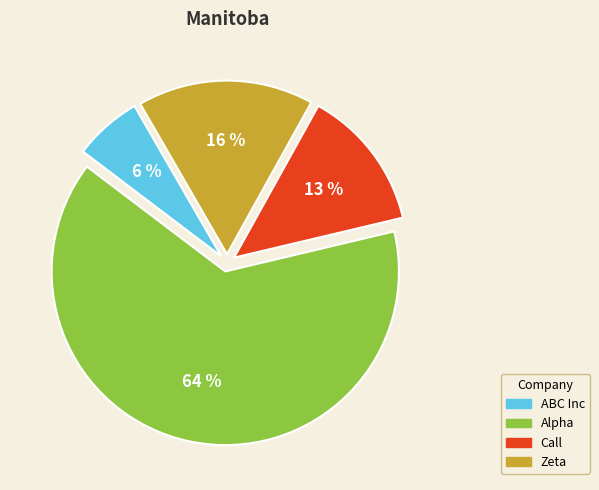

Is it true that Call is 1% of the pie?

False